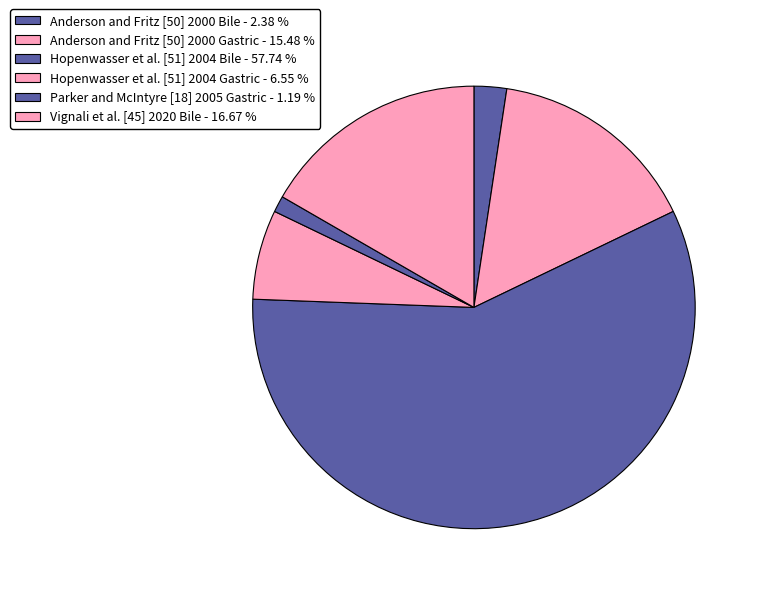

To the nearest percent, what percentage of the pie is Parker and McIntyre [18] 2005 Gastric?

1%